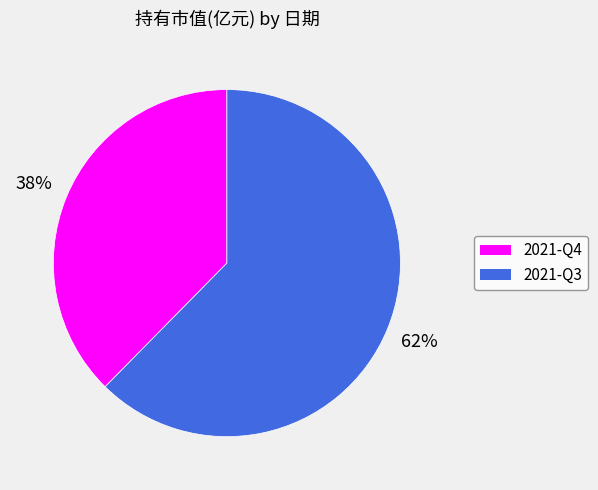

Which slice is the smallest?

2021-Q4